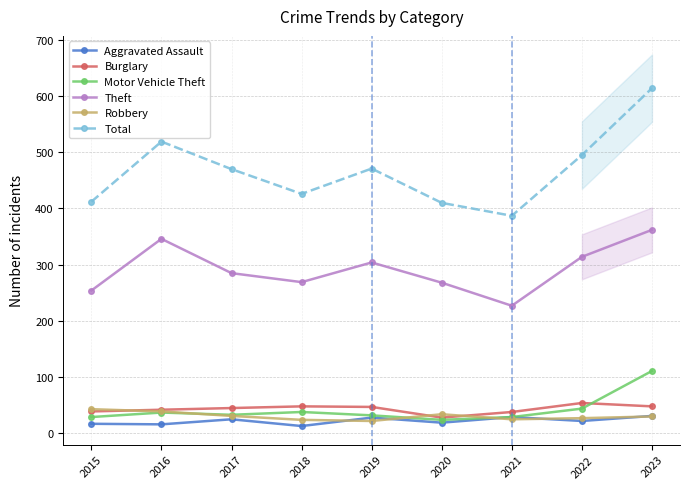

How many values in the Aggravated Assault series are below 22?

4